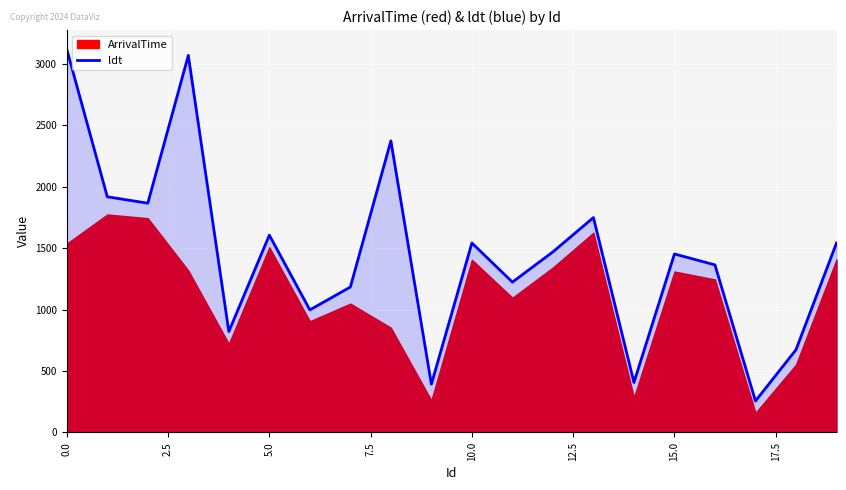

Reading left to right, extract all data points from this chart.

3117	1917	1865	3067	821	1605	997	1183	2372	393	1541	1223	1469	1748	407	1452	1363	256	673	1541